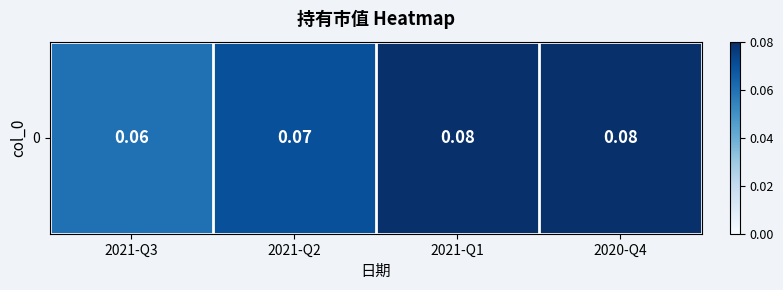

What is the sum of the values at 2021-Q2 and 2021-Q3?

0.1